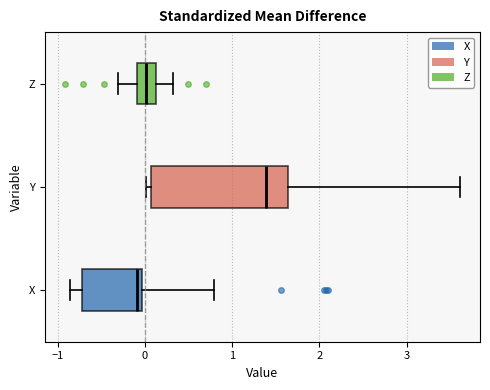

Which box has the furthest to the left median line?

X